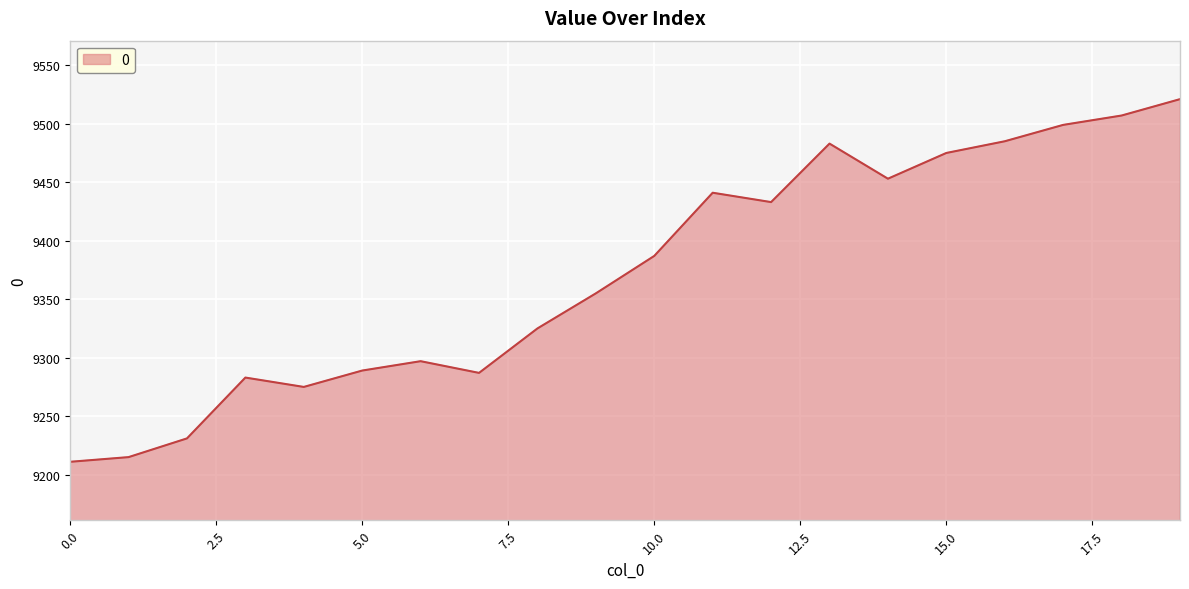

What is the difference between the maximum and minimum values?

310